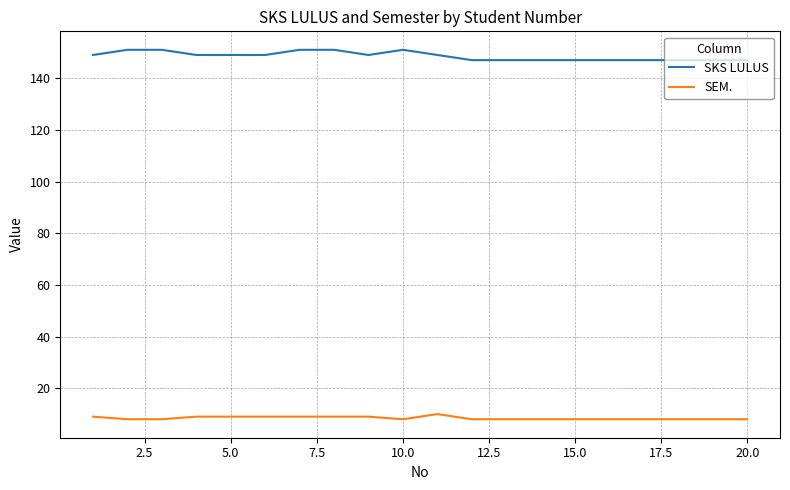

Which series has the largest total across all categories?

SKS LULUS